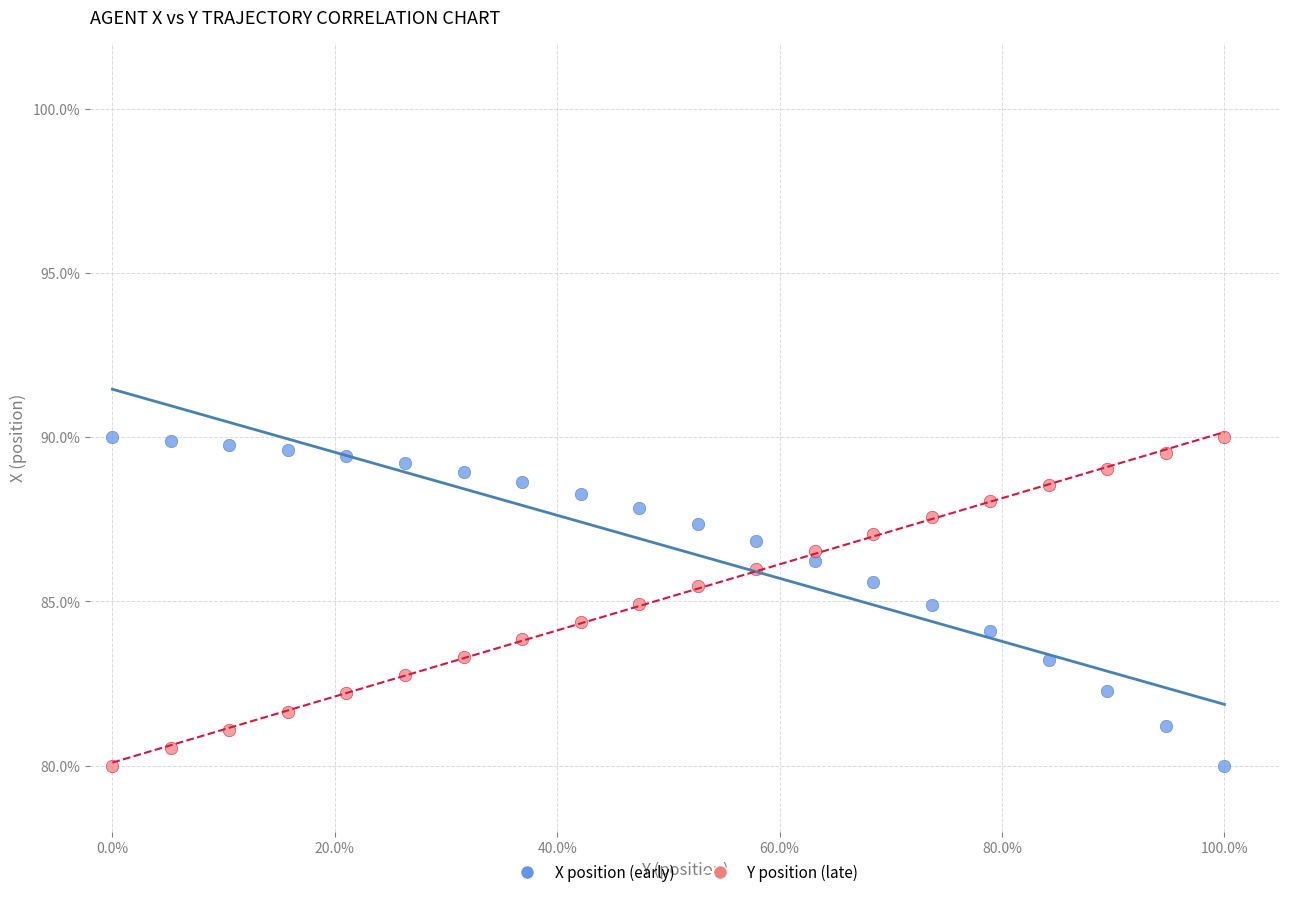

What is the X range (max minus min) for the scatter plot?

100.0